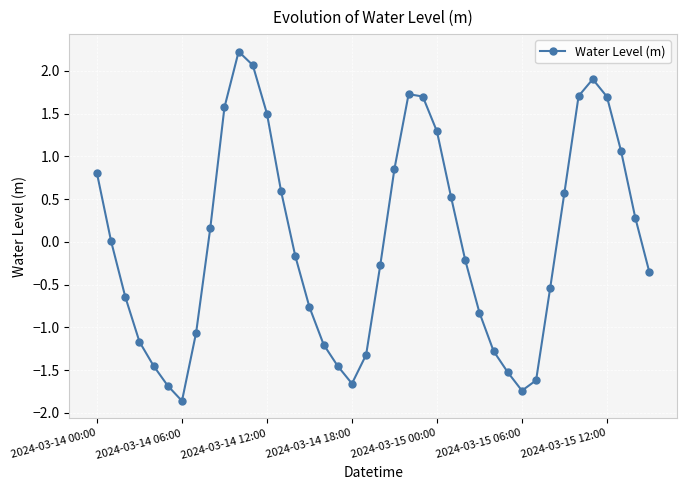

What is the greatest value displayed?

2.2